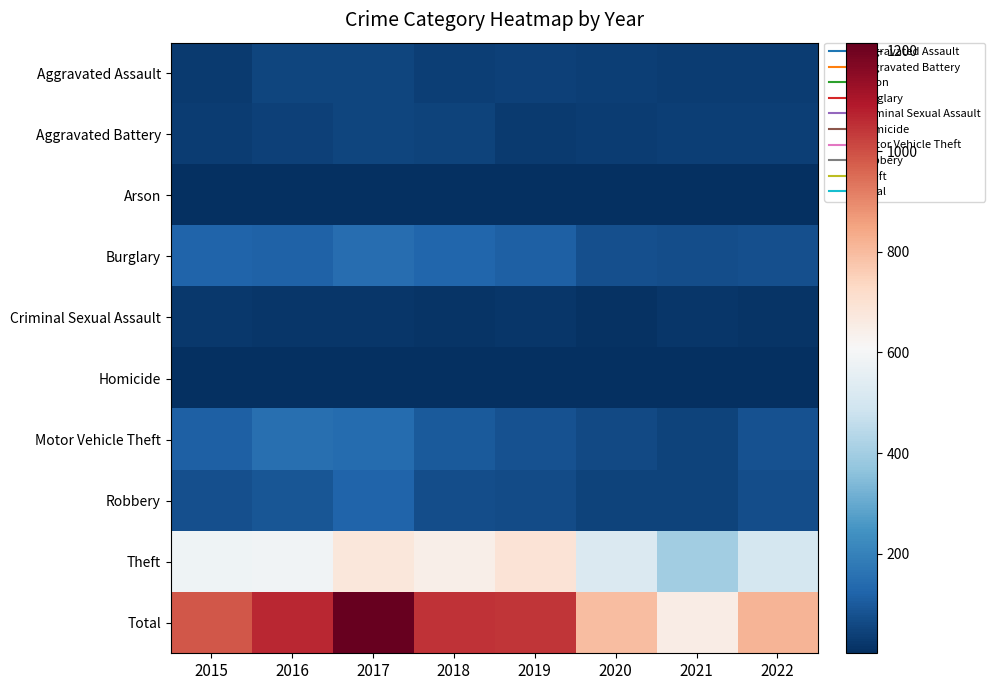

Reading left to right, transcribe all the data shown in this chart.

Aggravated Assault: 2015=28	2016=54	2017=50	2018=36	2019=44	2020=38	2021=35	2022=31
Aggravated Battery: 2015=34	2016=42	2017=50	2018=49	2019=28	2020=34	2021=37	2022=39
Arson: 2015=4	2016=6	2017=5	2018=4	2019=4	2020=4	2021=4	2022=2
Burglary: 2015=124	2016=116	2017=148	2018=126	2019=112	2020=77	2021=70	2022=74
Criminal Sexual Assault: 2015=22	2016=18	2017=18	2018=13	2019=17	2020=9	2021=17	2022=12
Homicide: 2015=3	2016=2	2017=2	2018=3	2019=3	2020=4	2021=2	2022=4
Motor Vehicle Theft: 2015=113	2016=150	2017=142	2018=101	2019=81	2020=63	2021=46	2022=81
Robbery: 2015=76	2016=90	2017=125	2018=70	2019=64	2020=49	2021=47	2022=70
Theft: 2015=581	2016=590	2017=676	2018=644	2019=692	2020=519	2021=398	2022=500
Total: 2015=985	2016=1068	2017=1216	2018=1046	2019=1045	2020=797	2021=656	2022=813